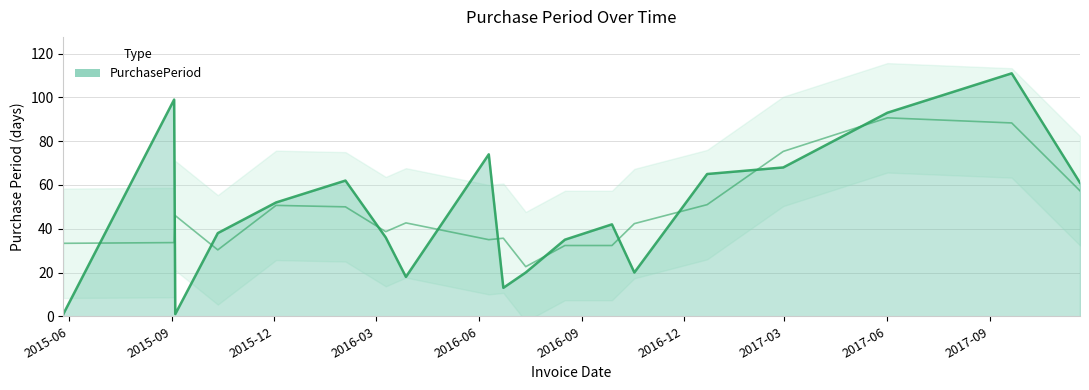

What is the difference between the second highest and second lowest values?

98